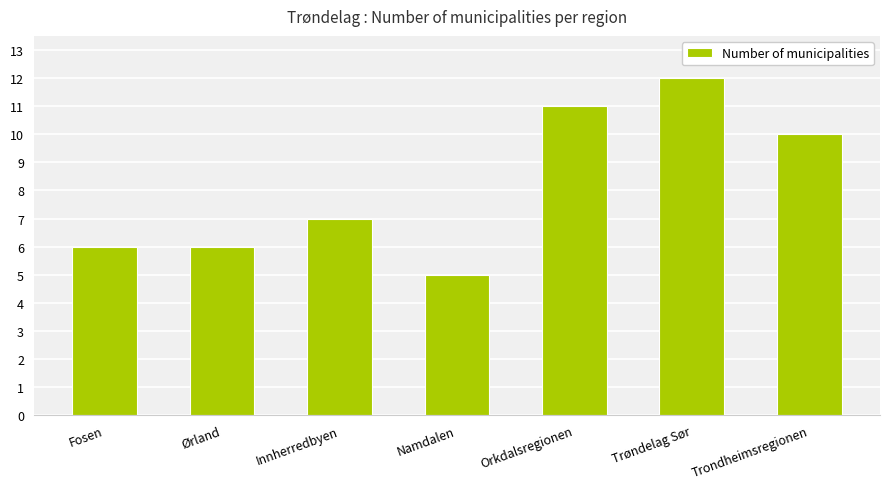

What is the average value?

8